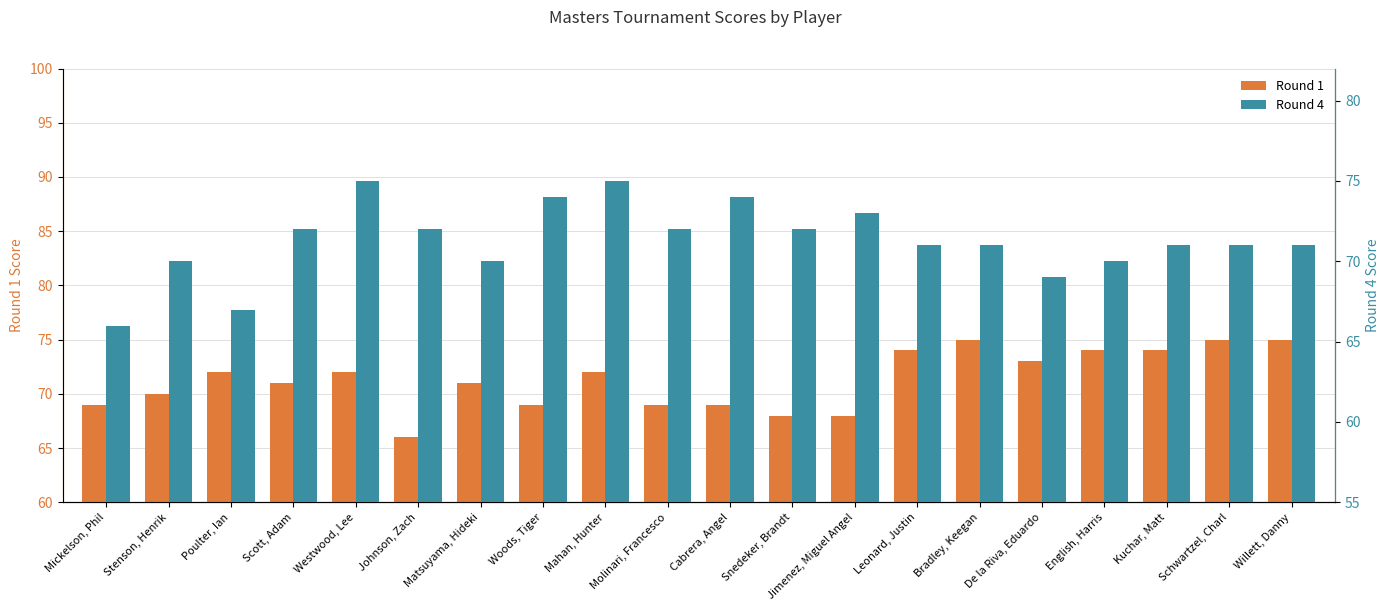

The value of Round 1 at English, Harris is 74. True or false?

True